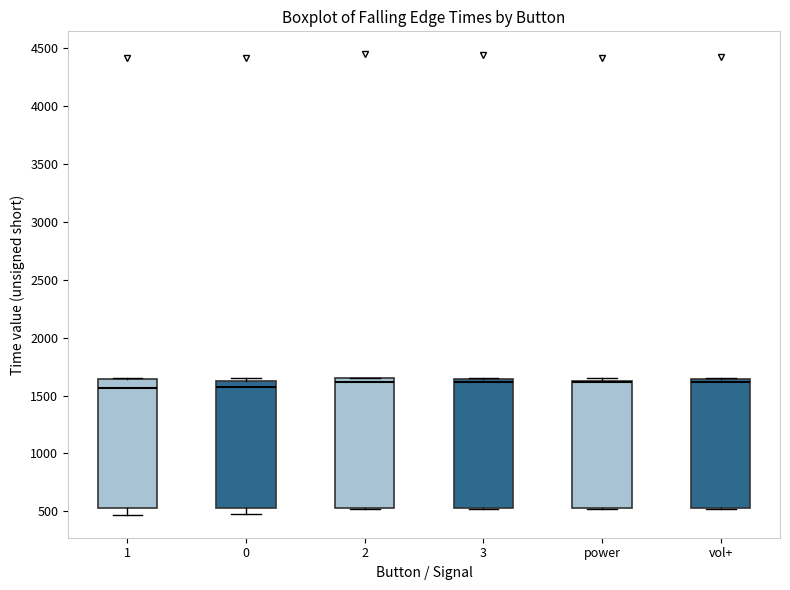

Reading left to right, read every box against the y-axis: the position of its median line, the range the box covers, and the ends of its whiskers. The values are not printed on the chart, so give them approximately, as read against the axis.

1: median 1550, box 550 to 1650, whiskers 450 to 1650
0: median 1550, box 550 to 1650, whiskers 500 to 1650 (just above the box's upper edge)
2: median 1600, box 550 to 1650, whiskers 500 to 1650
3: median 1600, box 550 to 1650, whiskers 500 to 1650
power: median 1600 (drawn on the box's upper edge), box 550 to 1650, whiskers 500 to 1650 (just above the box's upper edge)
vol+: median 1600, box 550 to 1650, whiskers 500 to 1650